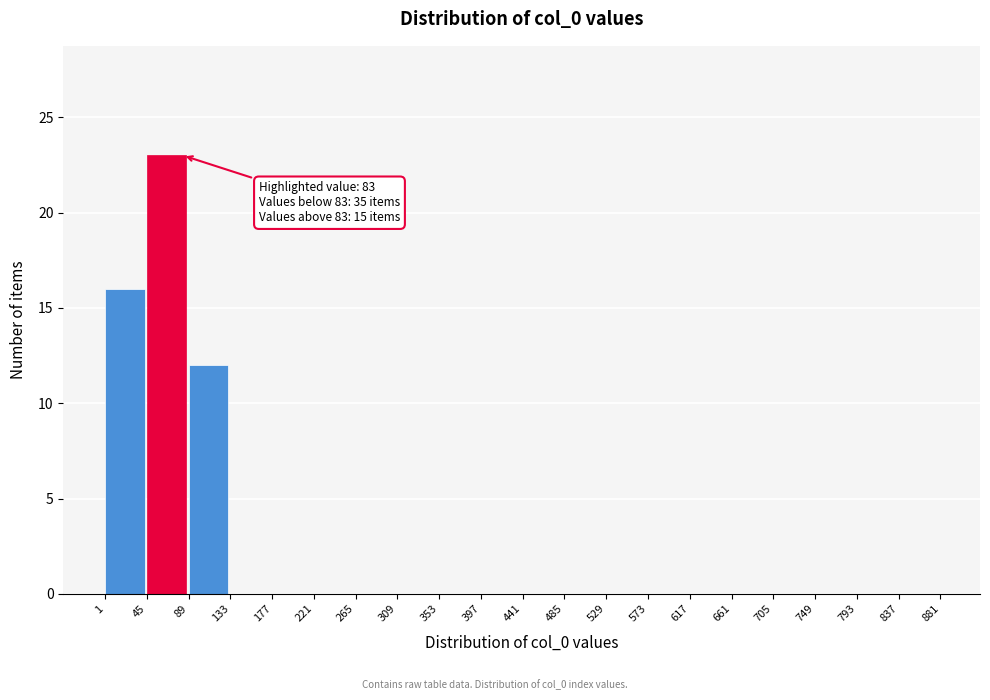

Which range on the x-axis has the tallest bar?

45 to 89